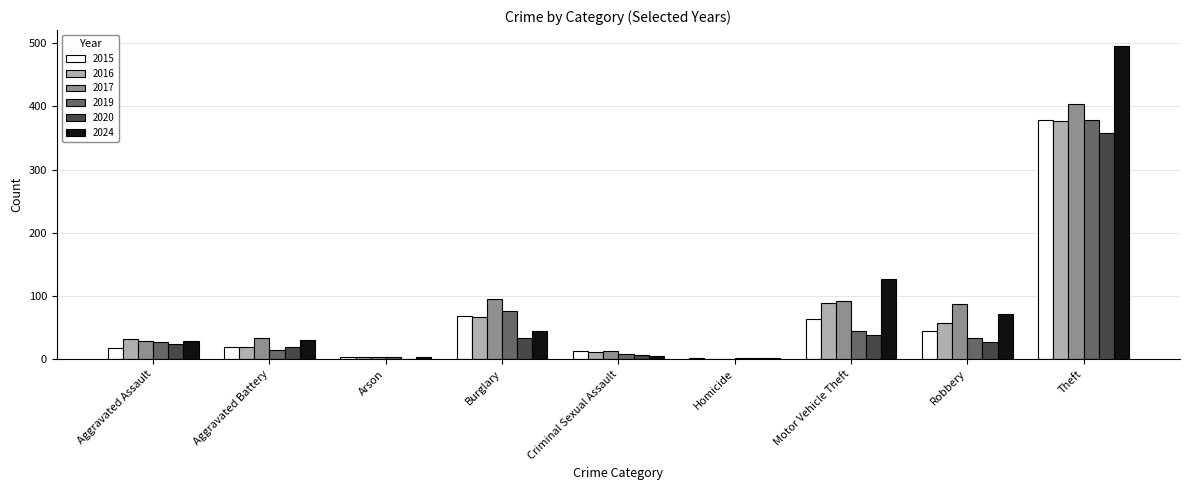

Which category has the highest value across all series?

Theft